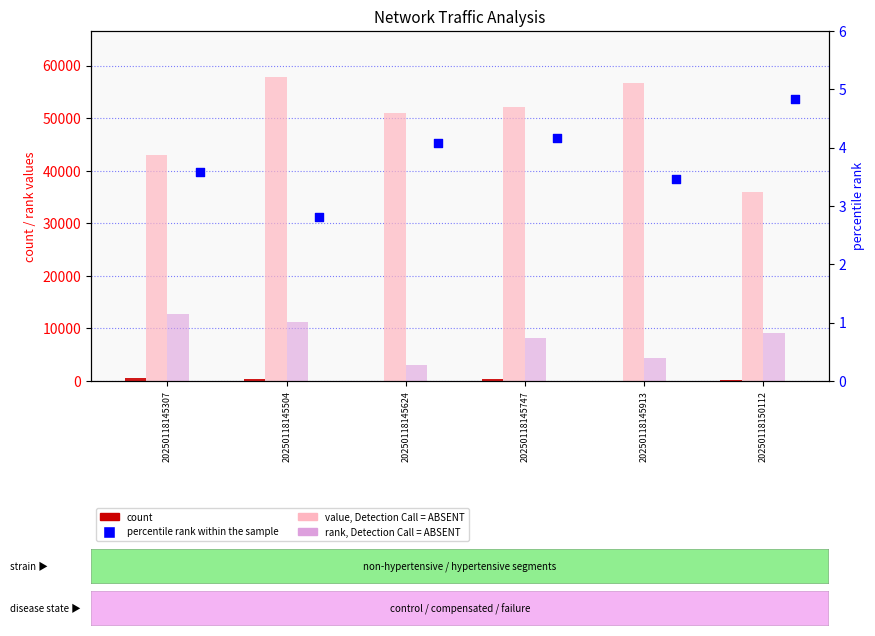

Is the value of value, Detection Call = ABSENT at 20250118145504 greater than the value of rank, Detection Call = ABSENT at 20250118145504?

Yes